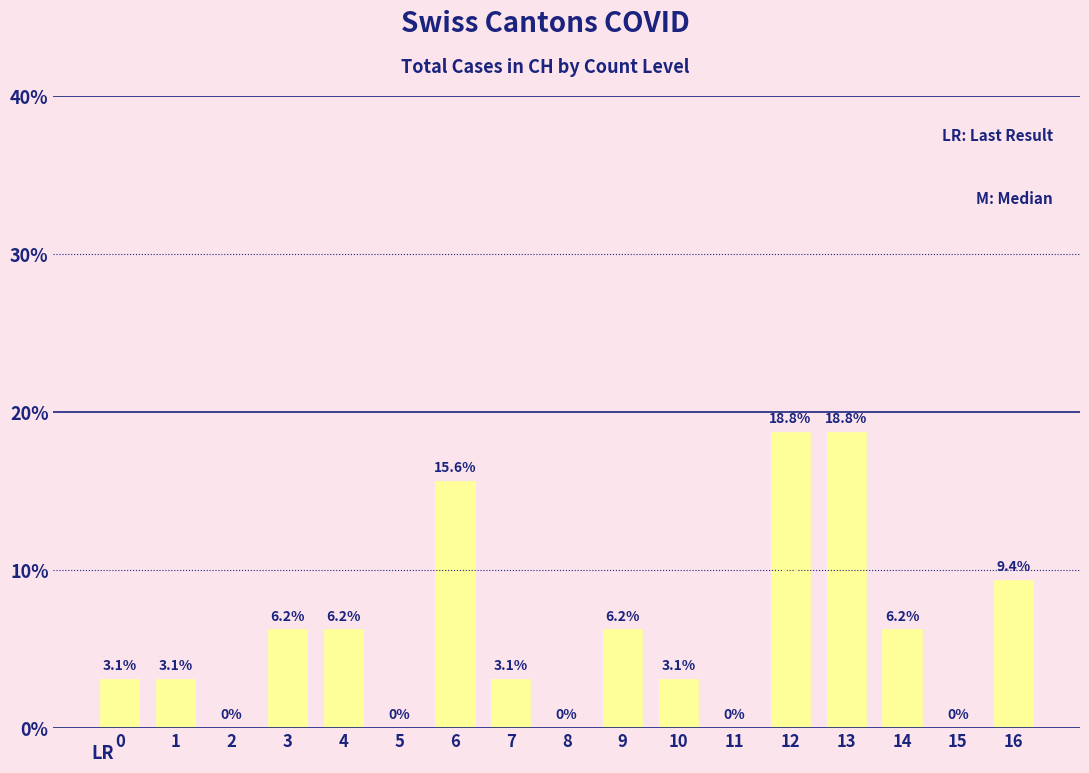

What is the difference between the maximum and minimum values?

0.2